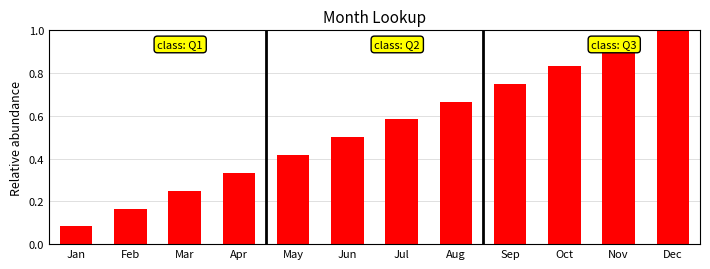

Between May and Jul, which is larger?

Jul